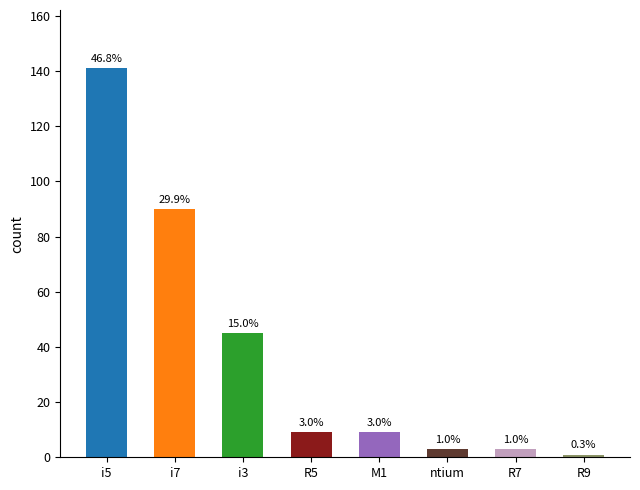

At which category does the chart reach its minimum across all series?

R9